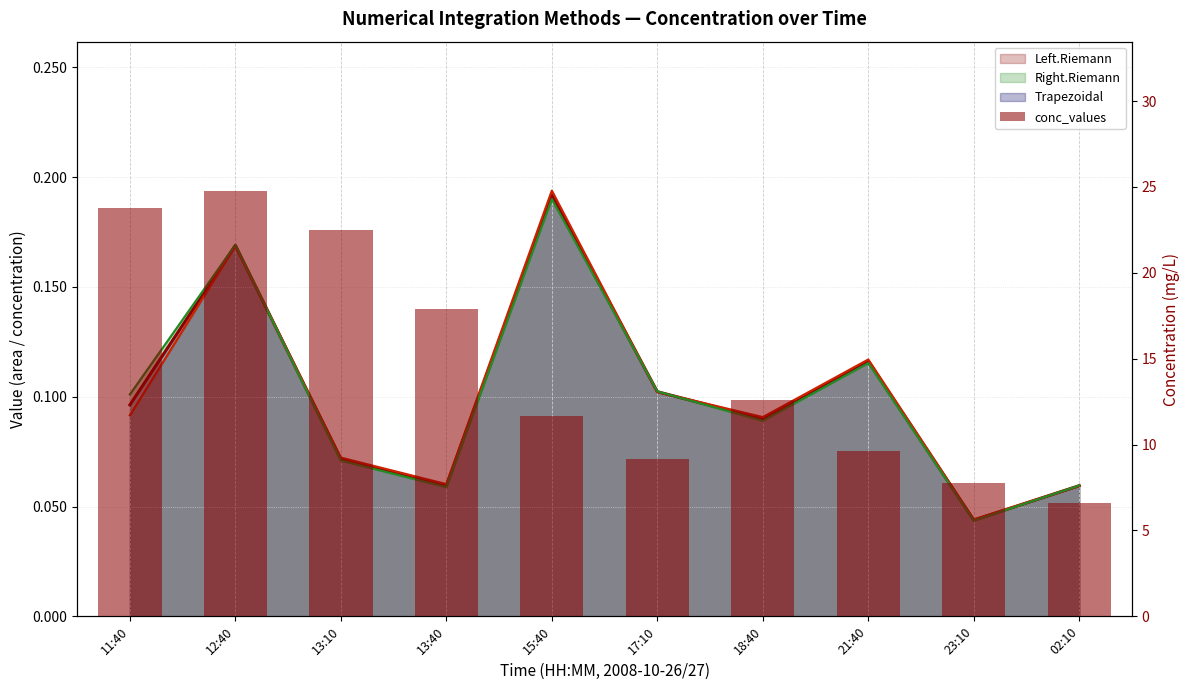

At which category does the chart reach its minimum across all series?

02:10